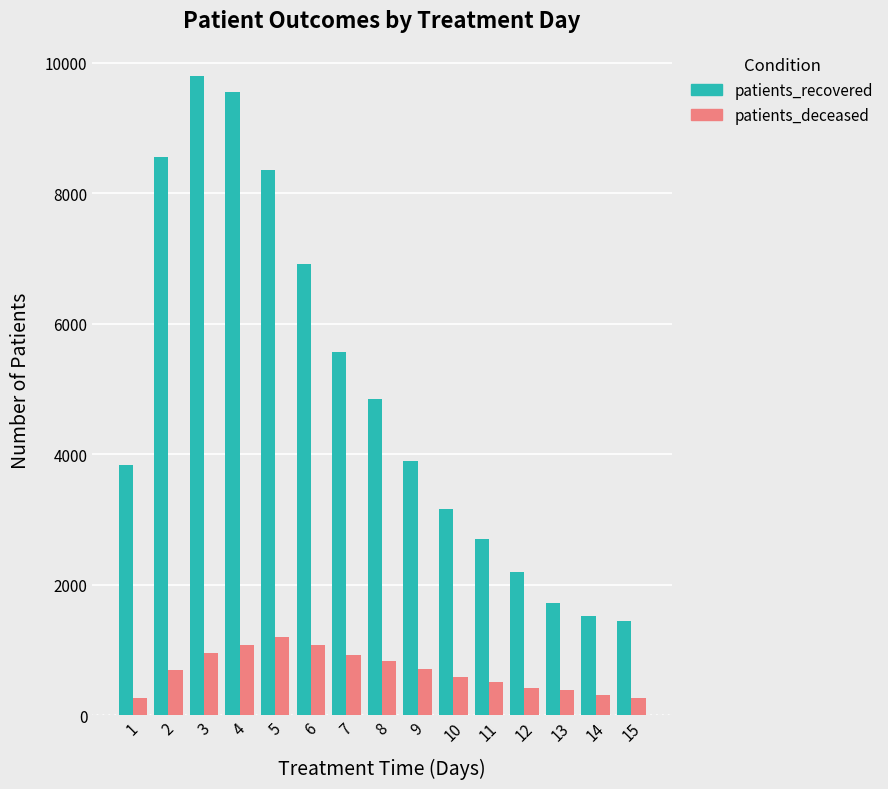

What is the lowest value of the patients_deceased series?

258